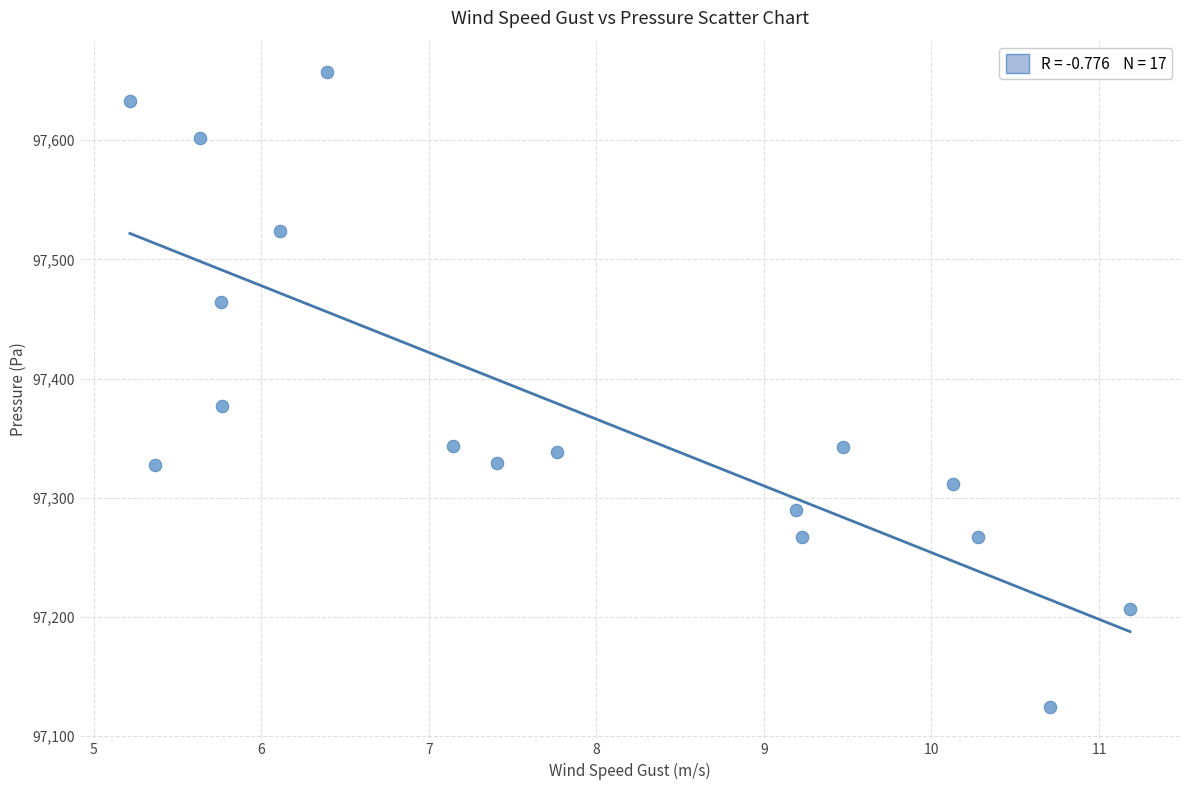

What is the range of X values (max minus min)?

6.0